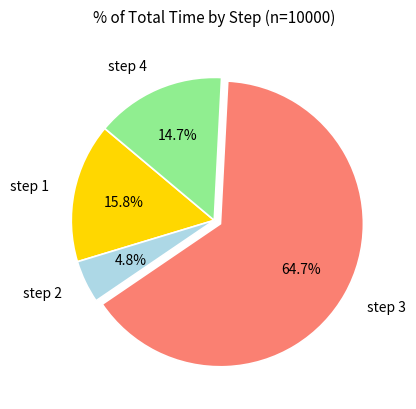

What is the largest slice in the pie chart?

step 3